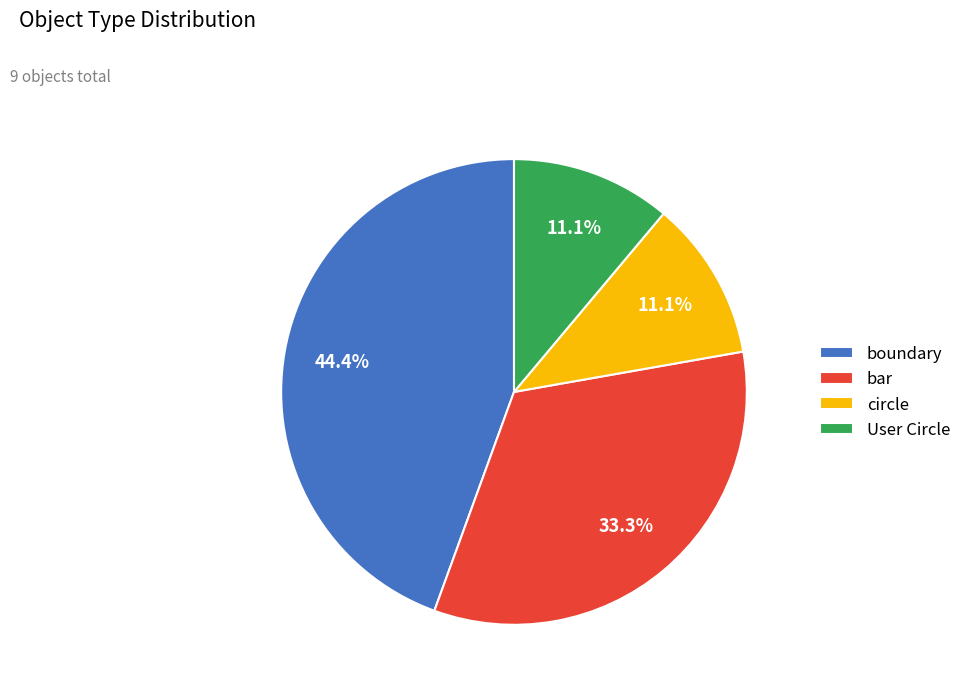

How many slices are in this pie chart?

4